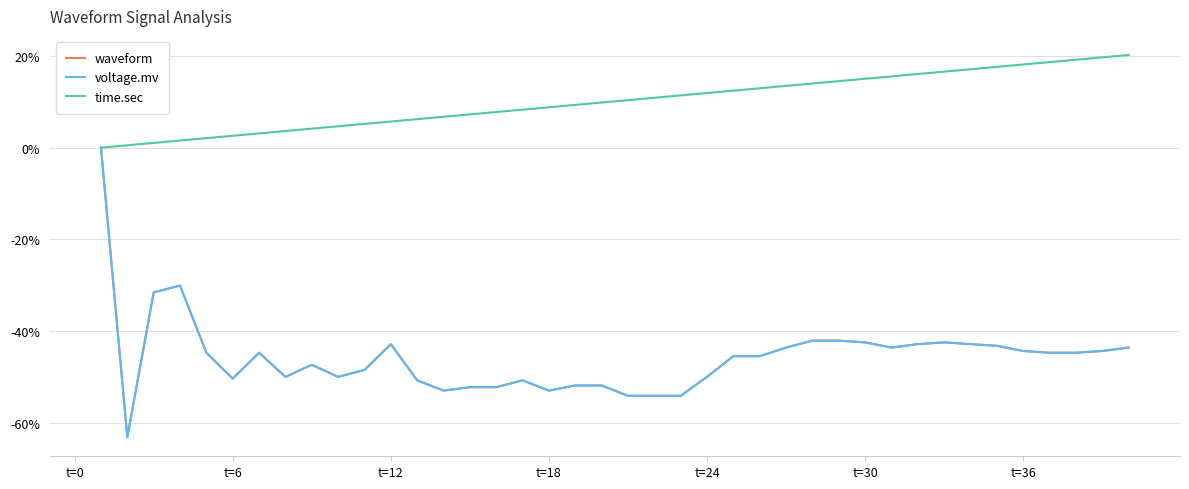

What is the difference between the second highest and second lowest values in the waveform series?

24.1